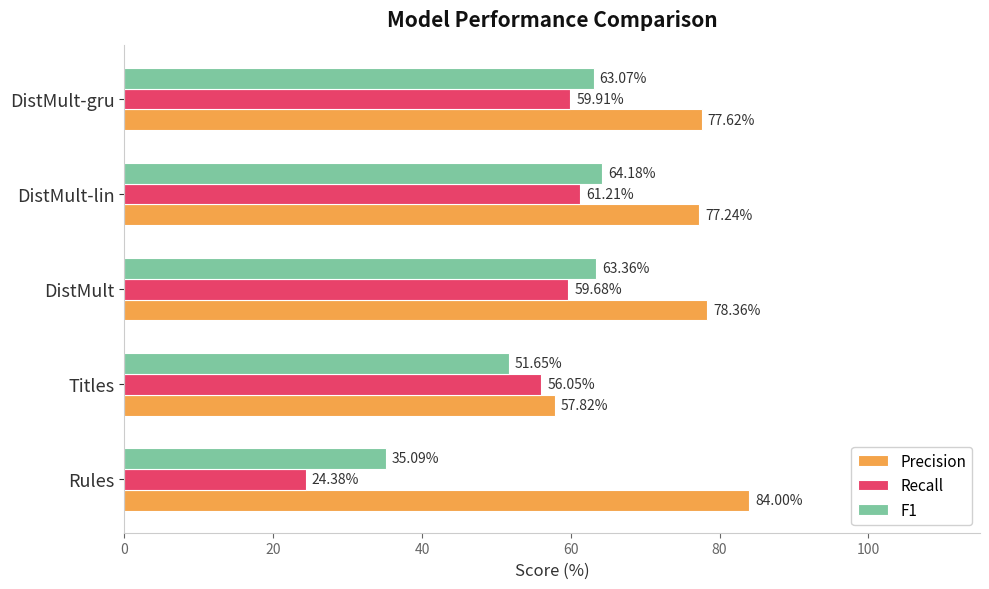

At which category is the sum across all series the highest?

DistMult-lin